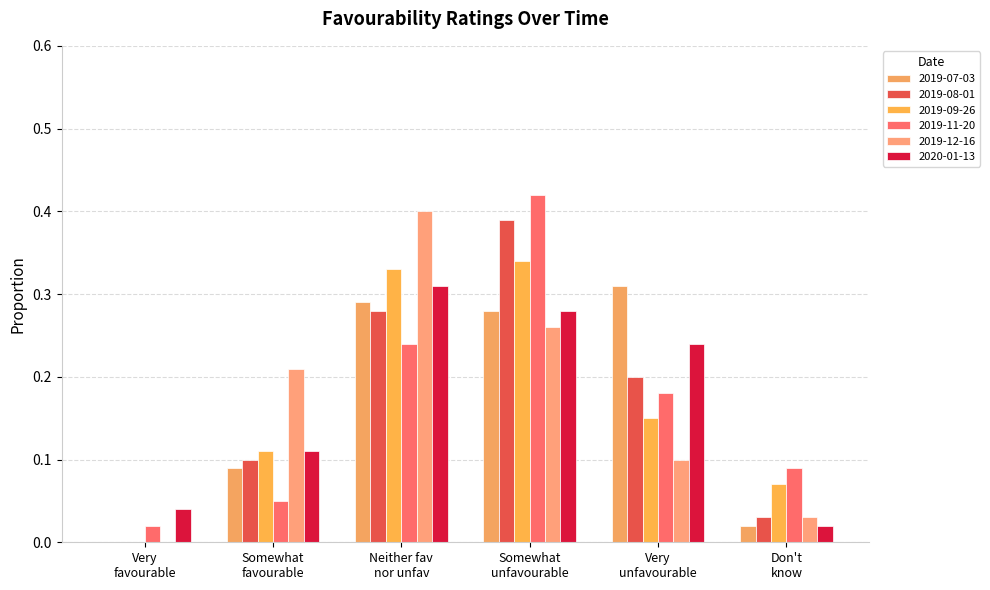

Count the number of data series in this chart.

6